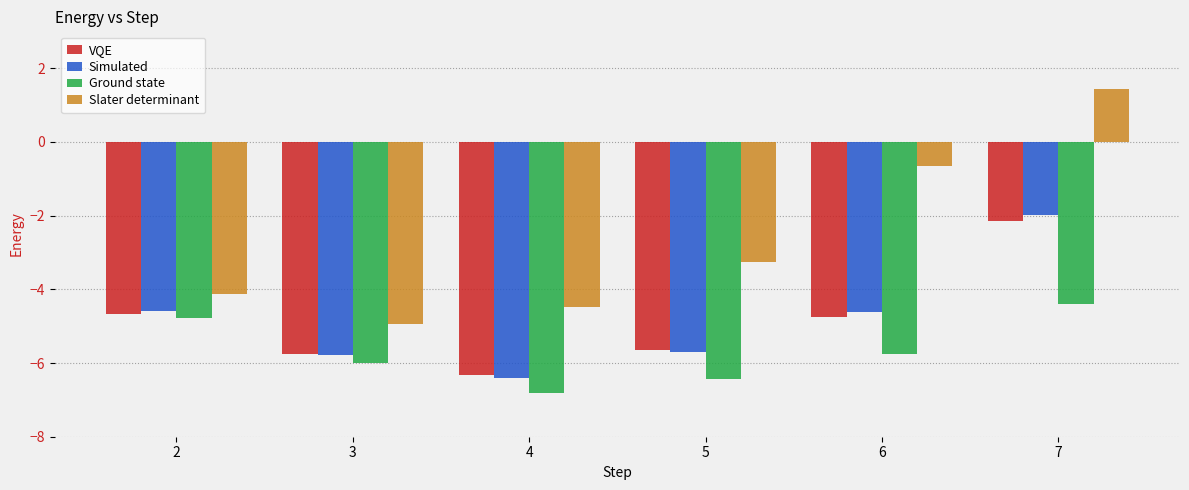

Is the value of Slater determinant at 2 greater than the value of Ground state at 6?

Yes